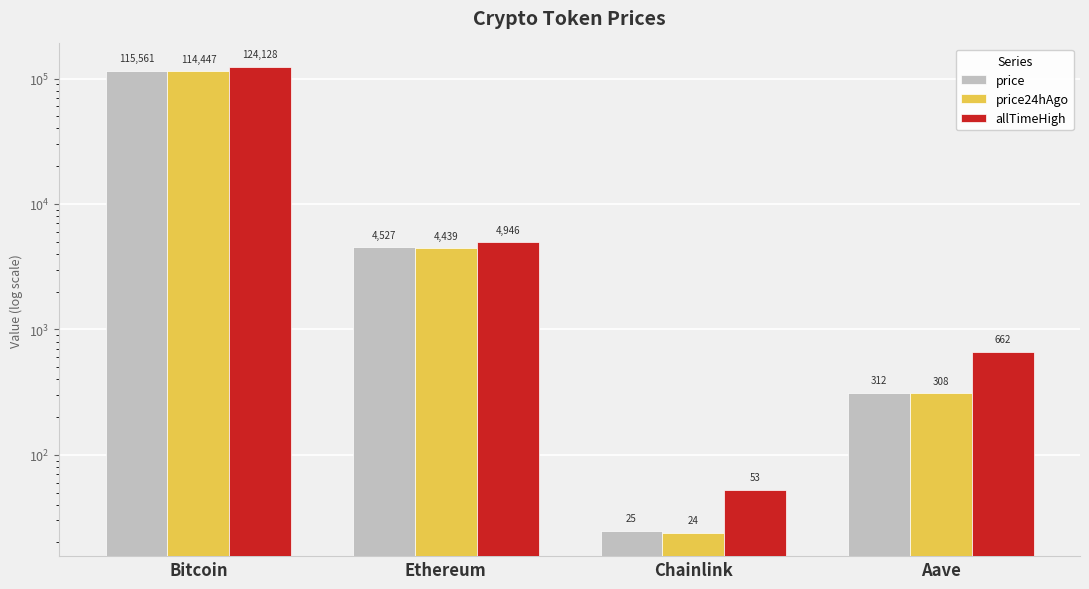

True or false: price24hAgo has a value of 2404.8 at Ethereum.

False